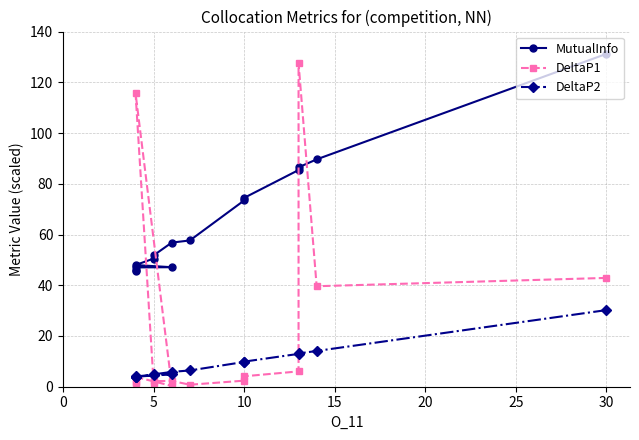

How many series are shown in this chart?

3